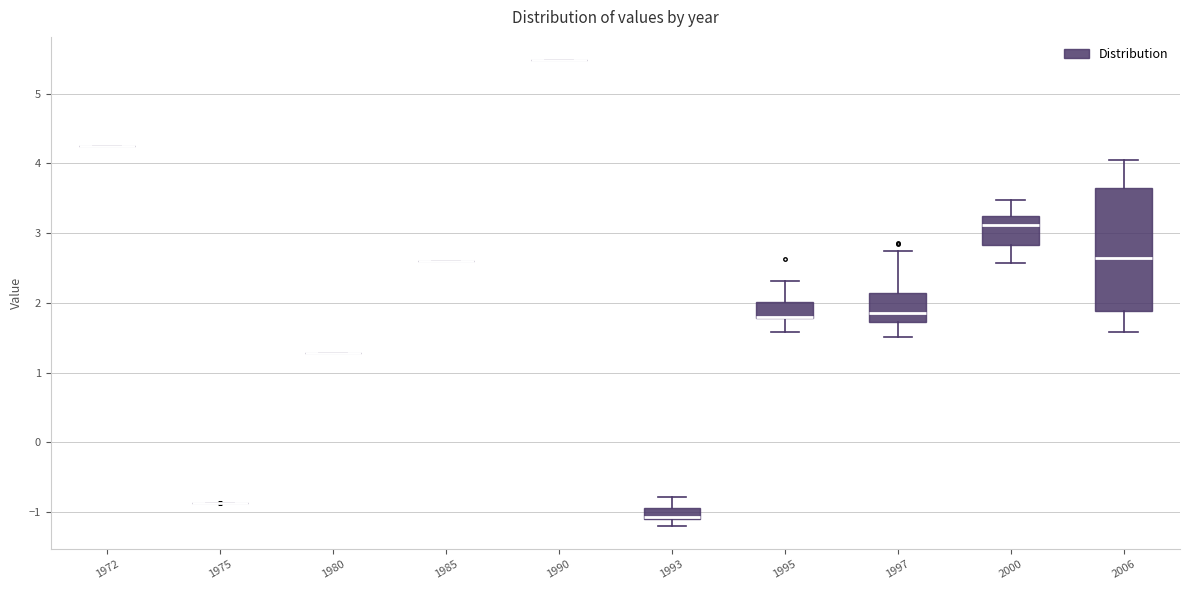

Comparing the boxes themselves (not the whiskers), which one is the tallest?

2006